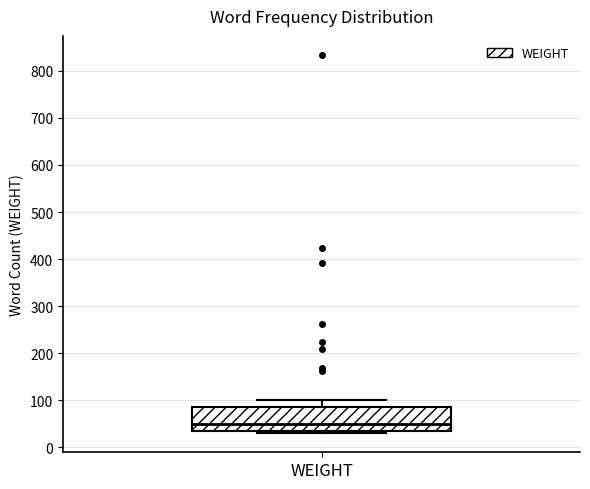

Read this box plot against the y-axis: the position of the median line, the range covered by the box, and the ends of both whiskers. The values are not printed on the chart, so give them approximately, as read against the axis.

median 50, box 30 to 90, whiskers 30 (just below the box's lower edge) to 100